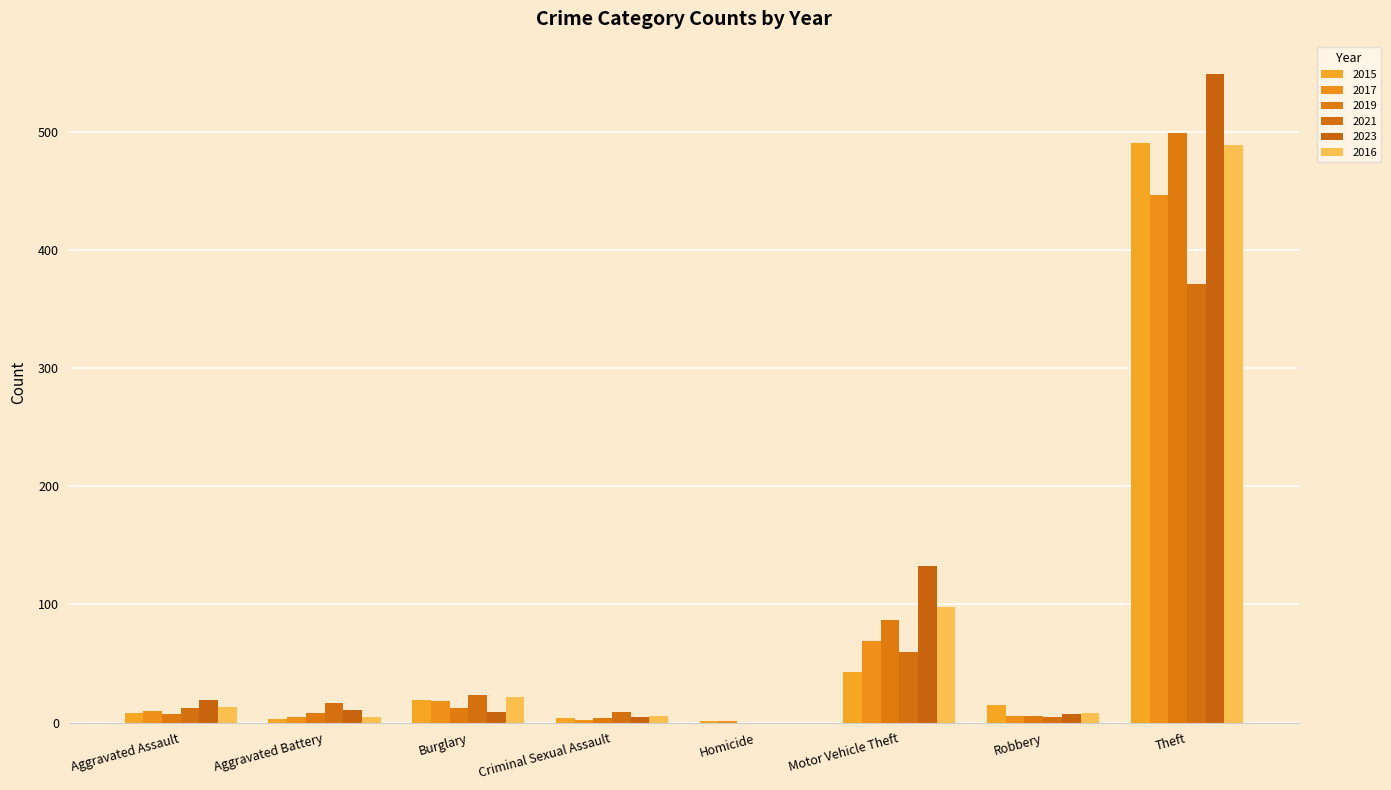

Rank the categories by 2021 value from lowest to highest.

Homicide, Robbery, Criminal Sexual Assault, Aggravated Assault, Aggravated Battery, Burglary, Motor Vehicle Theft, Theft